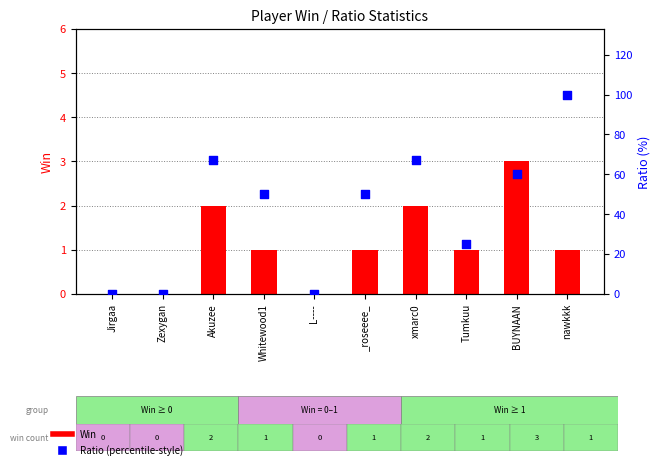

At how many categories does at least one series exceed 50?

4